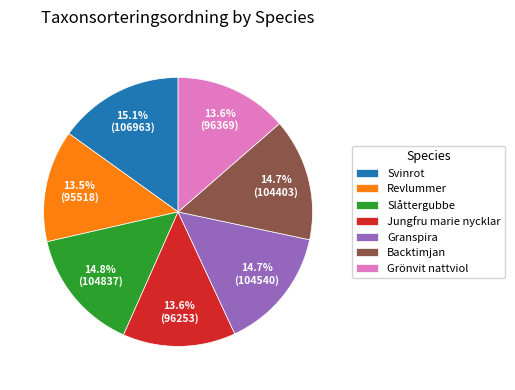

True or false: Jungfru marie nycklar accounts for 4% of the total.

False